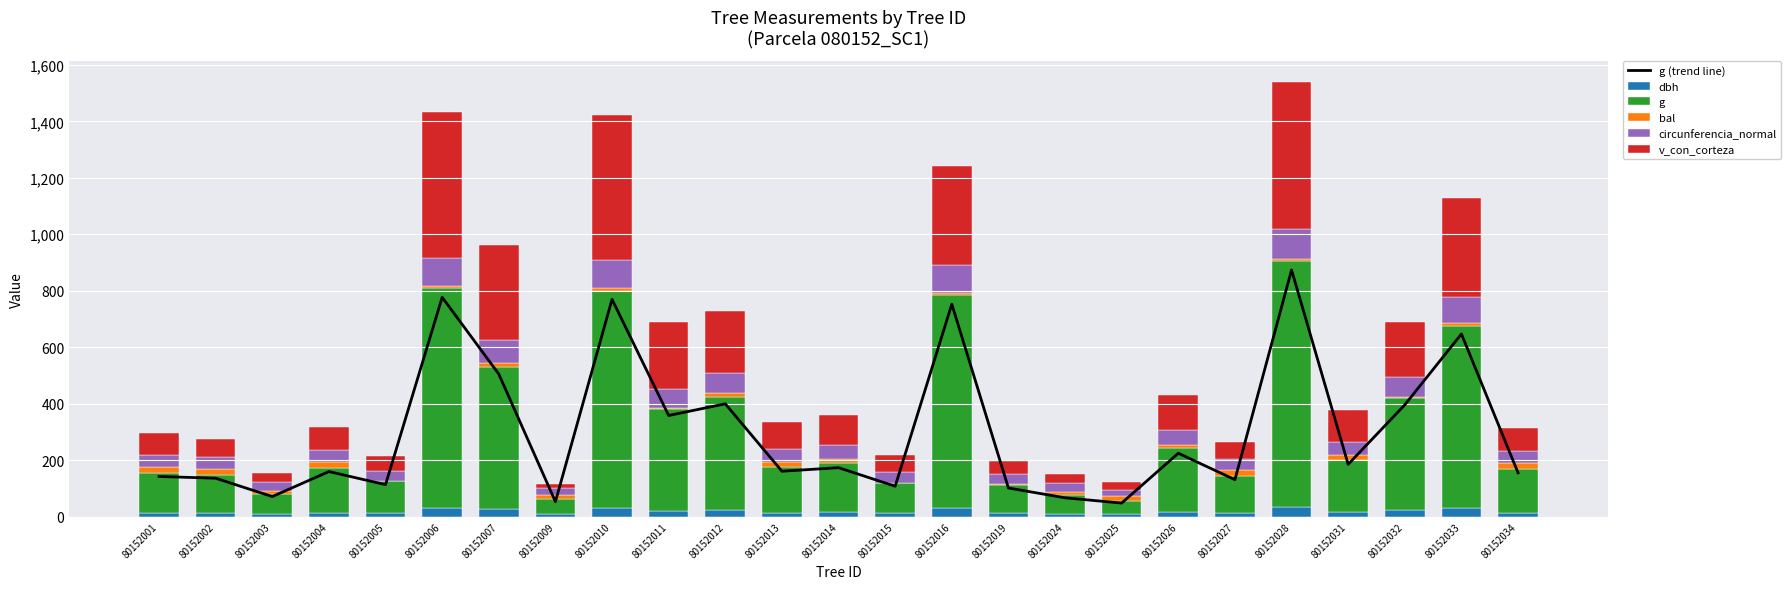

At which label does dbh reach its minimum?

80152025